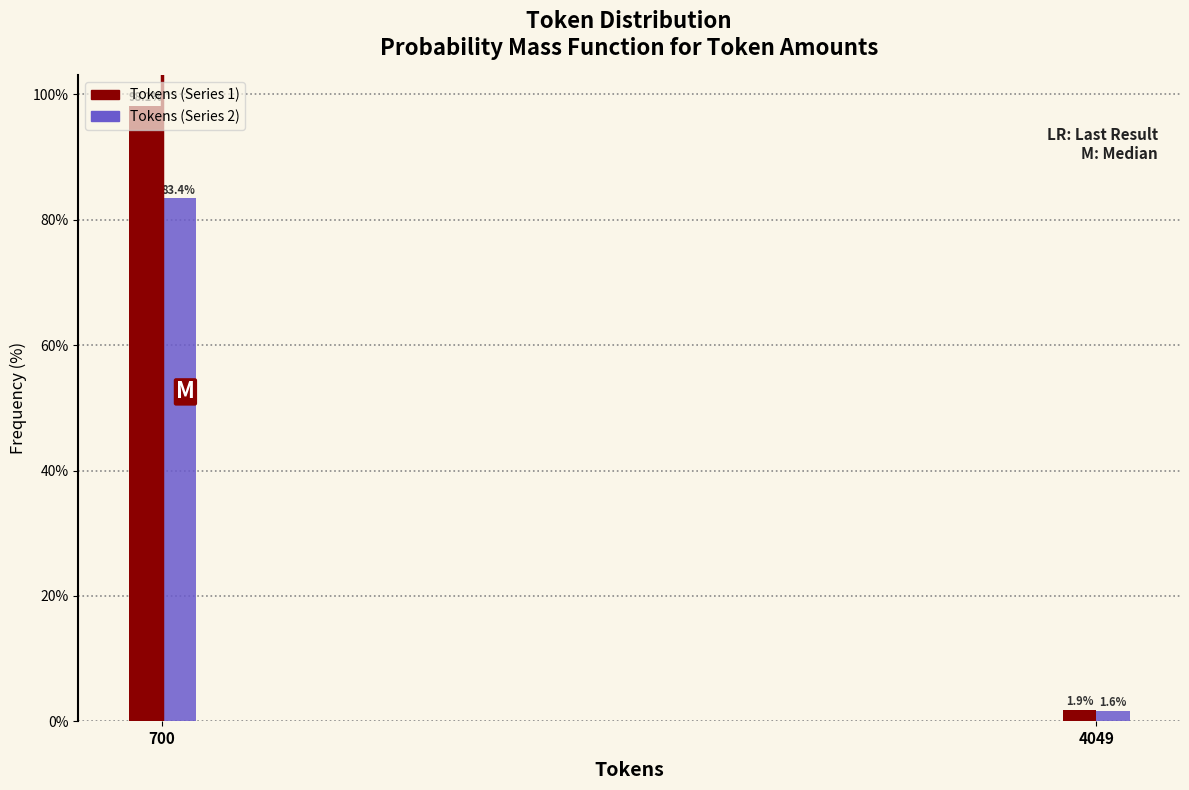

Which series changed the most between 700 and 4049?

Tokens (Series 1)